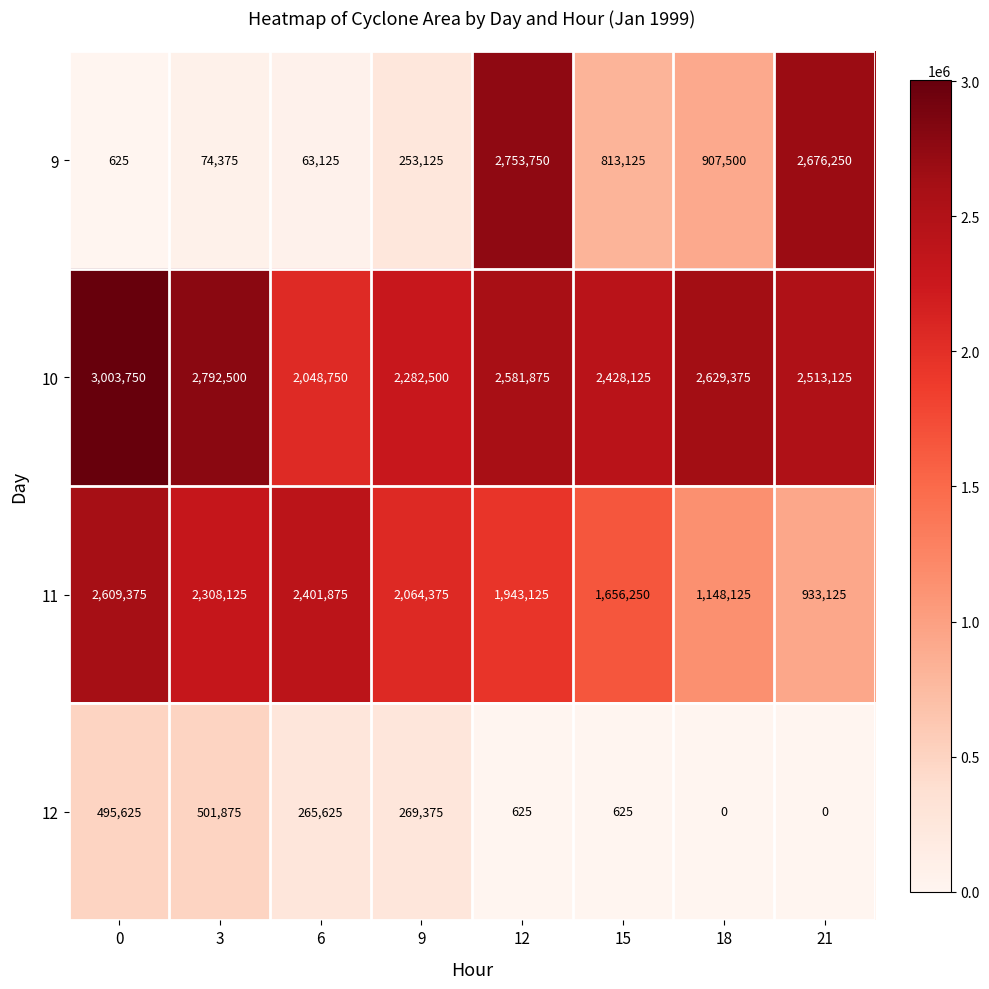

At how many categories does at least one series exceed 2450022?

5